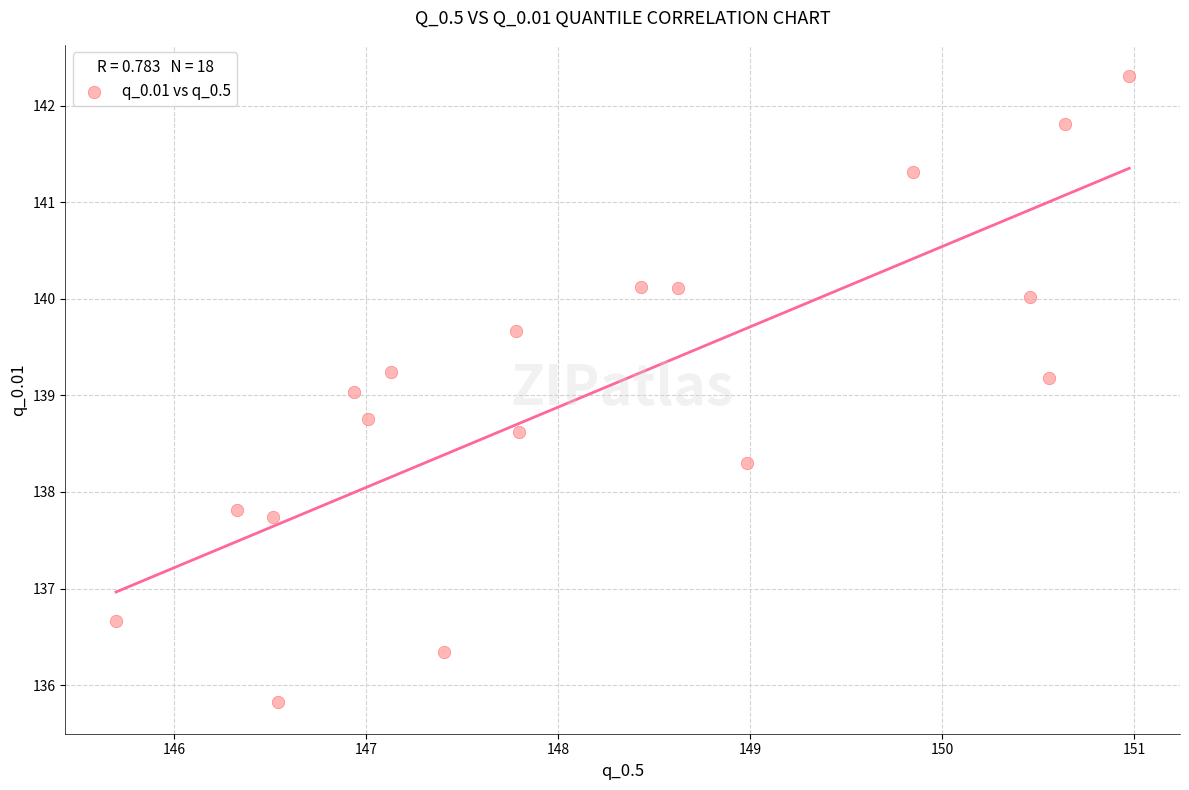

What is the range of X values (max minus min)?

5.3